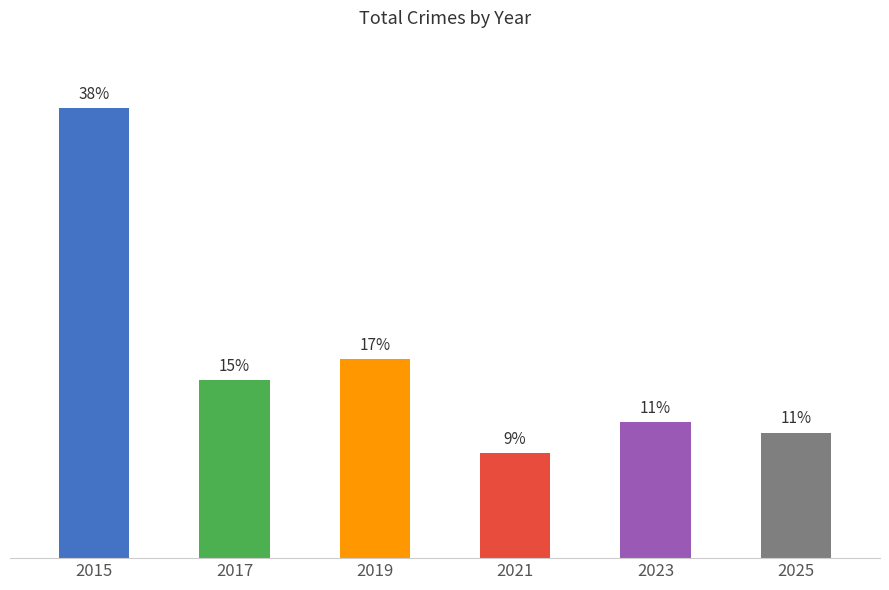

Does the chart contain any negative values?

No